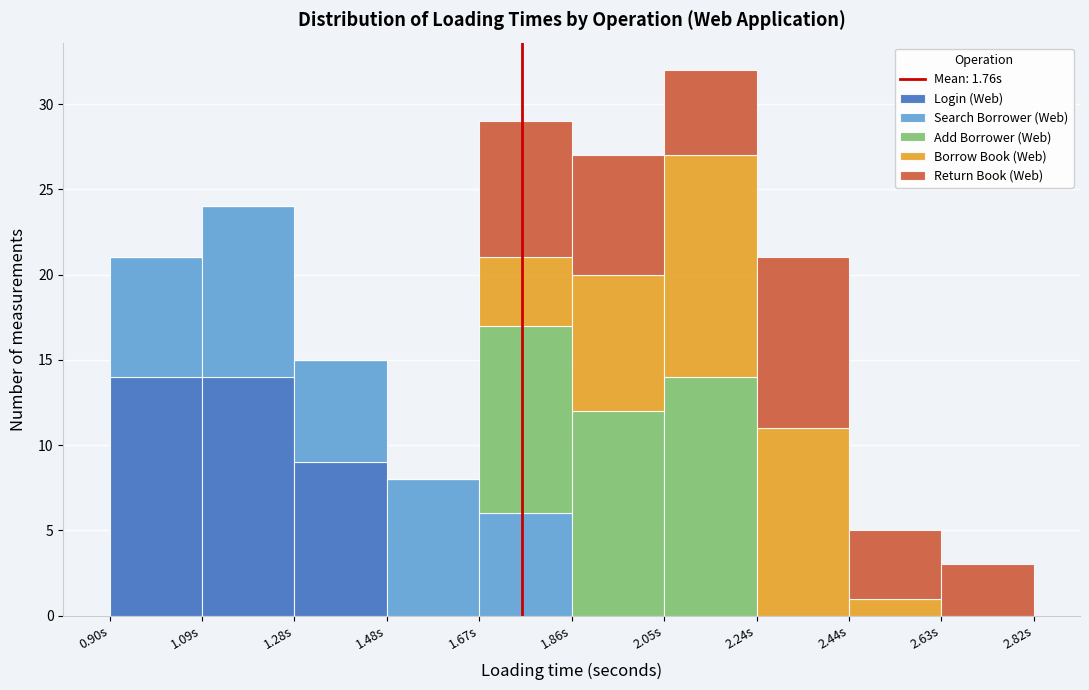

Which range on the x-axis has the tallest stacked bar (by total height)?

2.052 to 2.244